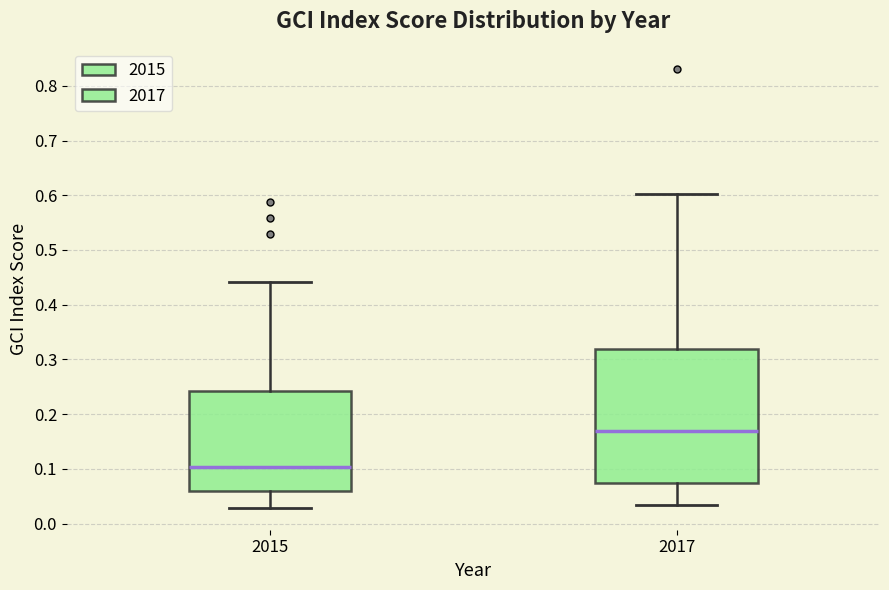

Where does the lower whisker of the box at x = 2015 end on the y-axis? The values are not printed on the chart, so give them approximately, as read against the axis.

0.03